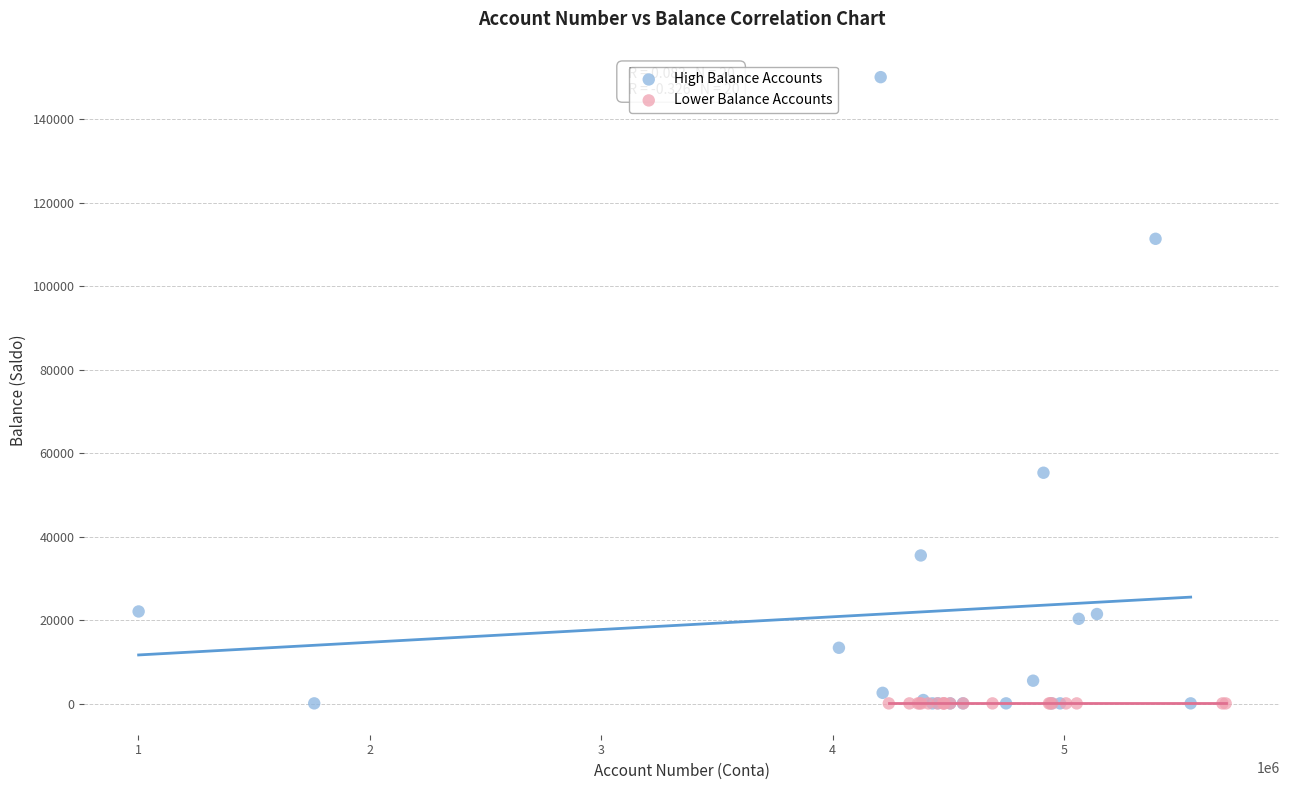

Which series contains the highest Y value?

High Balance Accounts